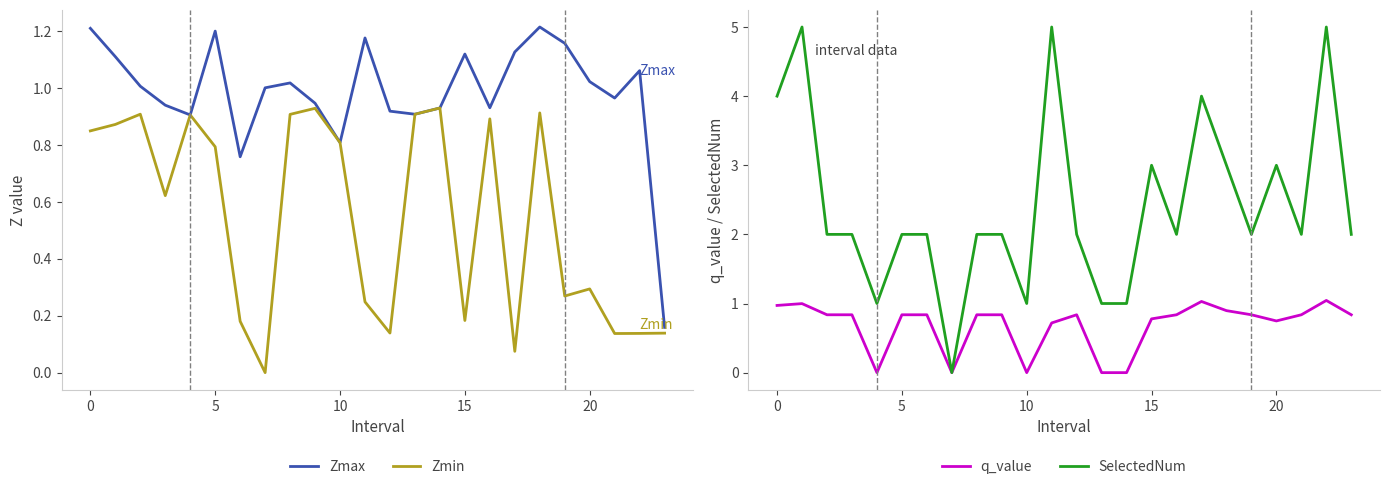

In q_value, how many points are lower than both neighbors (excluding endpoints)?

4